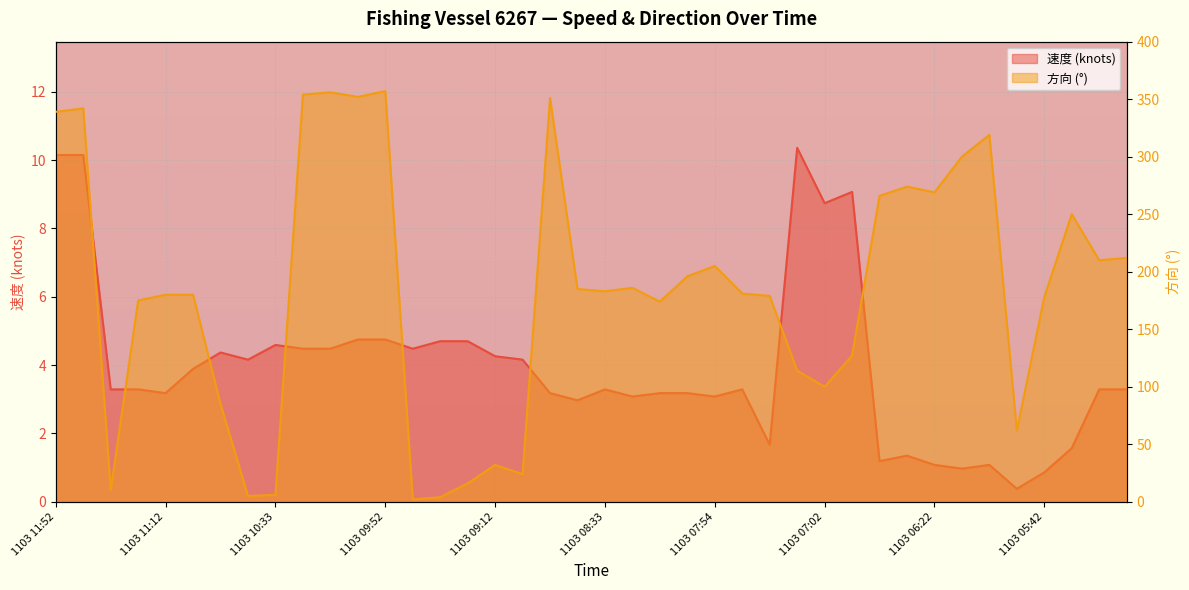

What position from the left is 1103 06:52?

30